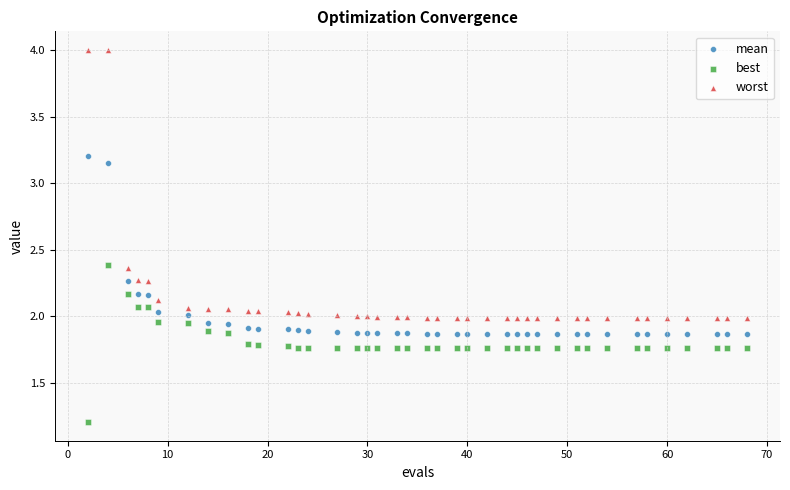

Across all data points, what is the range of X values (max minus min)?

66.0